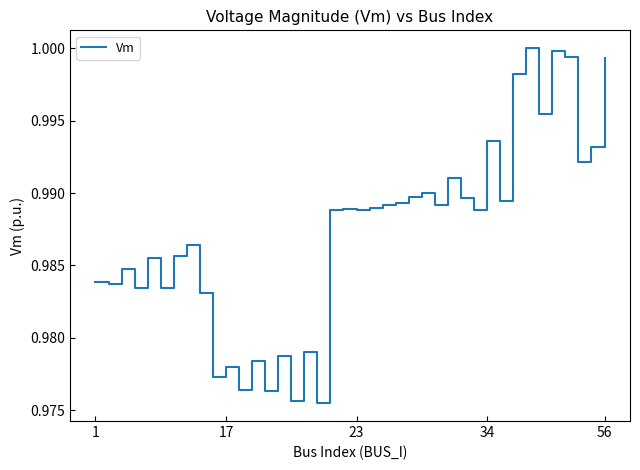

Is it true that the value at 23 is 0.3?

False